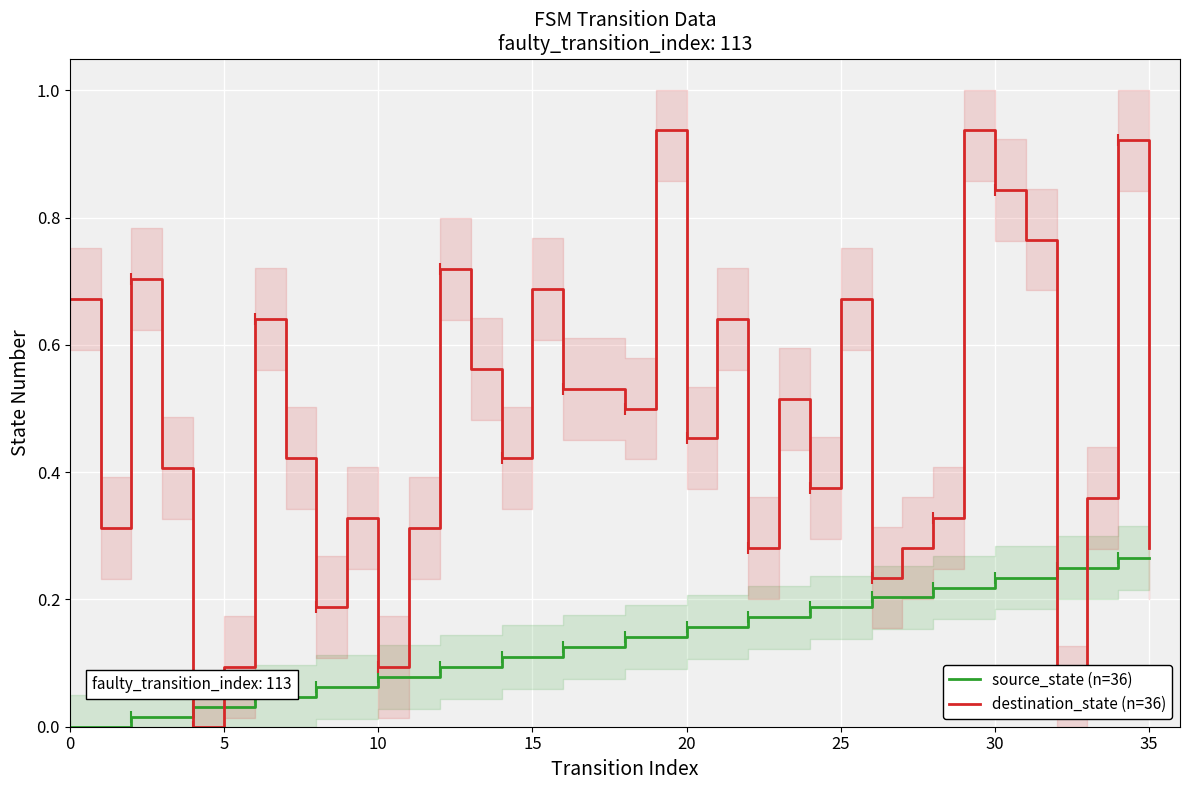

Reading left to right, transcribe all the data shown in this chart.

source_state (n=36): 0.0	0.0	0.0	0.0	0.0	0.0	0.0	0.0	0.1	0.1	0.1	0.1	0.1	0.1	0.1	0.1	0.1	0.1	0.1	0.1	0.2	0.2	0.2	0.2	0.2	0.2	0.2	0.2	0.2	0.2	0.2	0.2	0.2	0.2	0.3	0.3
destination_state (n=36): 0.7	0.3	0.7	0.4	0.0	0.1	0.6	0.4	0.2	0.3	0.1	0.3	0.7	0.6	0.4	0.7	0.5	0.5	0.5	0.9	0.5	0.6	0.3	0.5	0.4	0.7	0.2	0.3	0.3	0.9	0.8	0.8	0.0	0.4	0.9	0.3